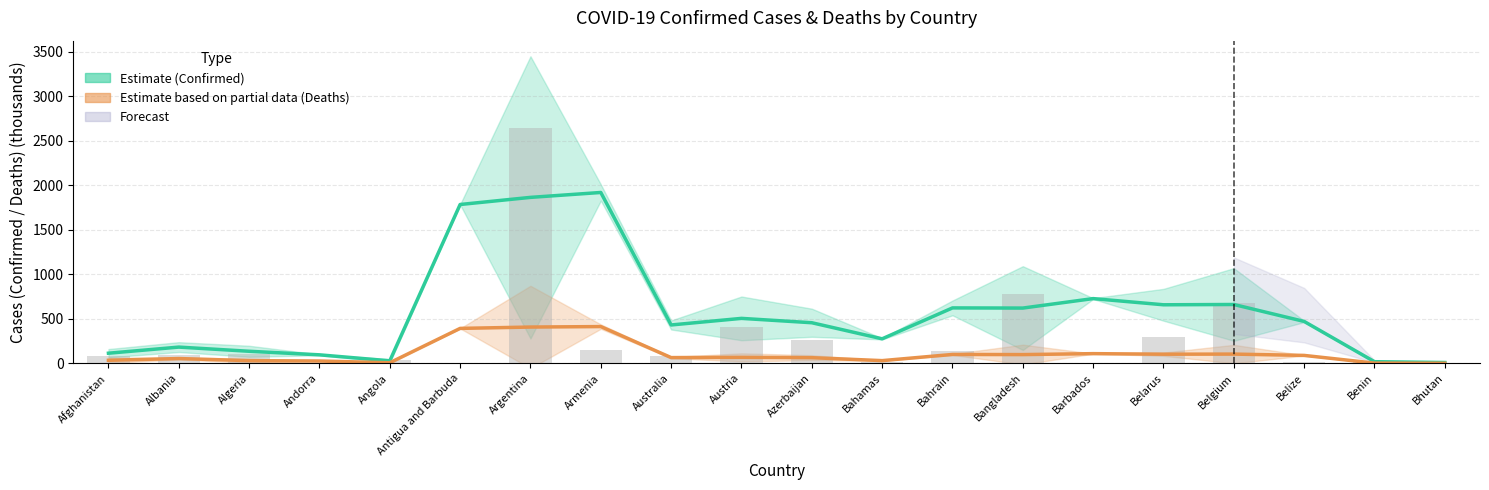

At which label does Deaths (Partial Estimate) first exceed 66?

Antigua and Barbuda